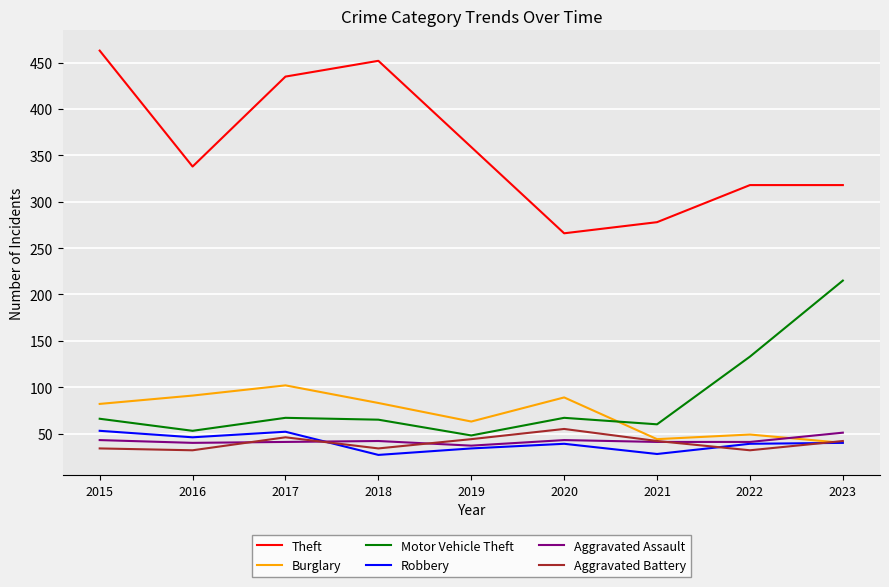

What is the difference between the maximum and minimum values in the Robbery series?

26